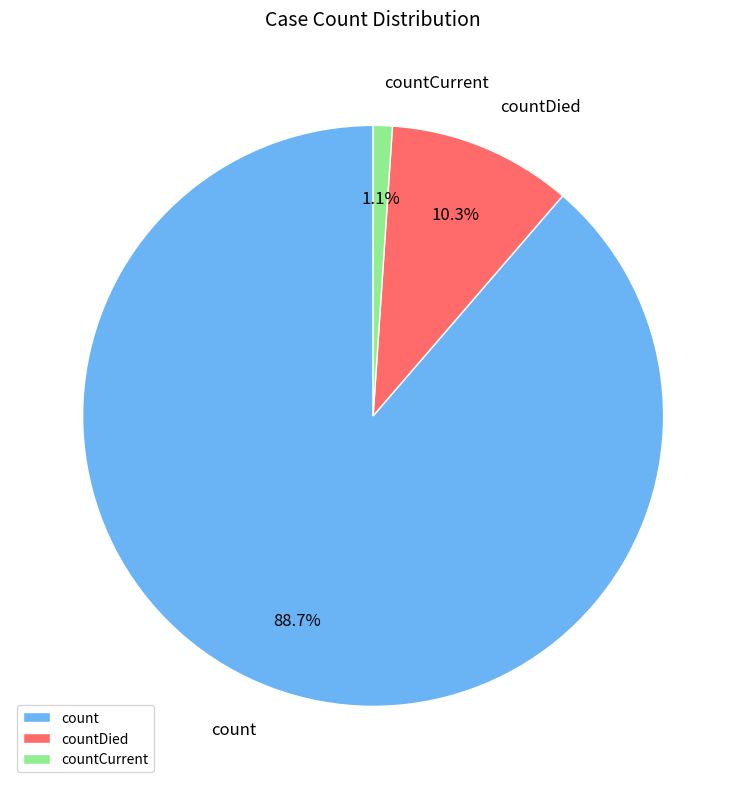

Do countDied and count together represent more than half of the pie?

Yes